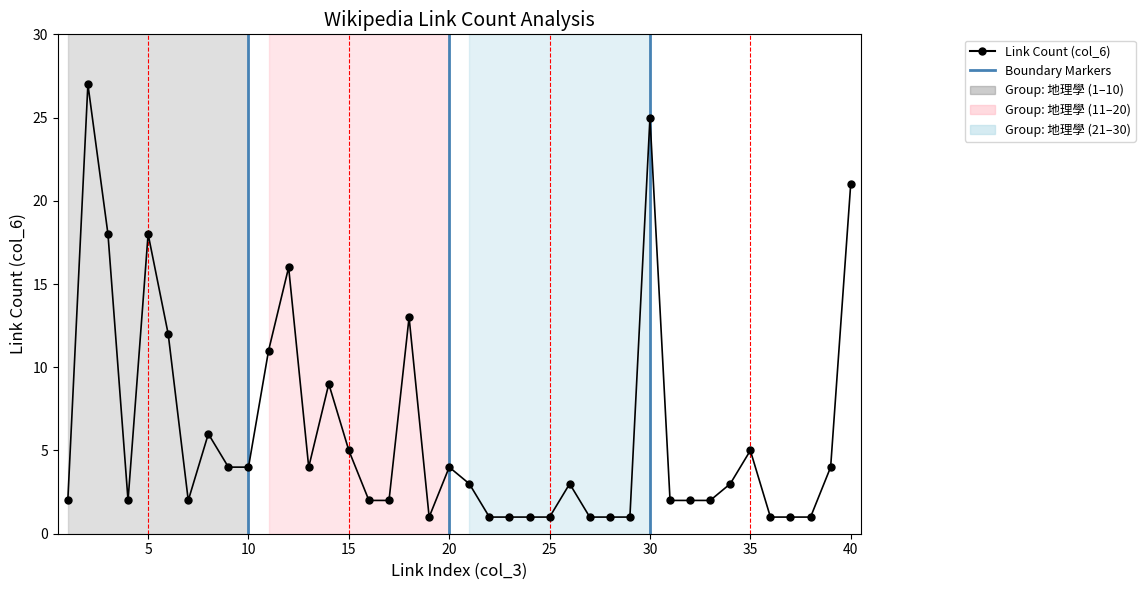

Reading right to left, extract all data points from this chart.

21	4	1	1	1	5	3	2	2	2	25	1	1	1	3	1	1	1	1	3	4	1	13	2	2	5	9	4	16	11	4	4	6	2	12	18	2	18	27	2